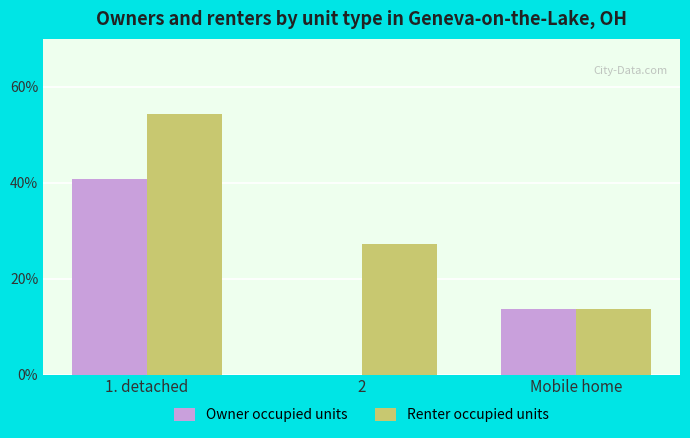

Is it true that Renter occupied units equals 13.6 at Mobile home?

True